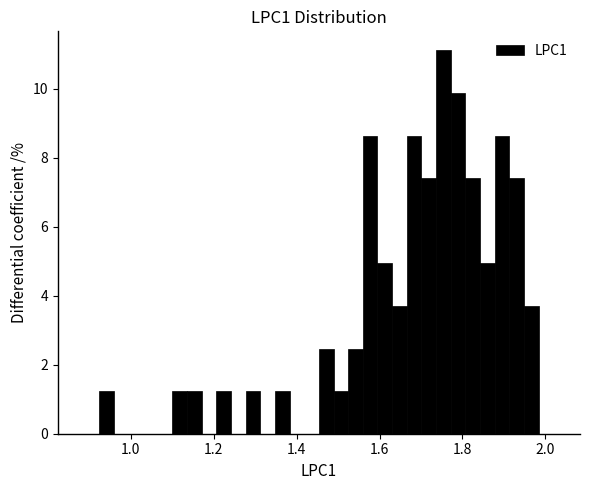

Read against the x-axis, roughly where is the centre of the tallest bar?

1.76